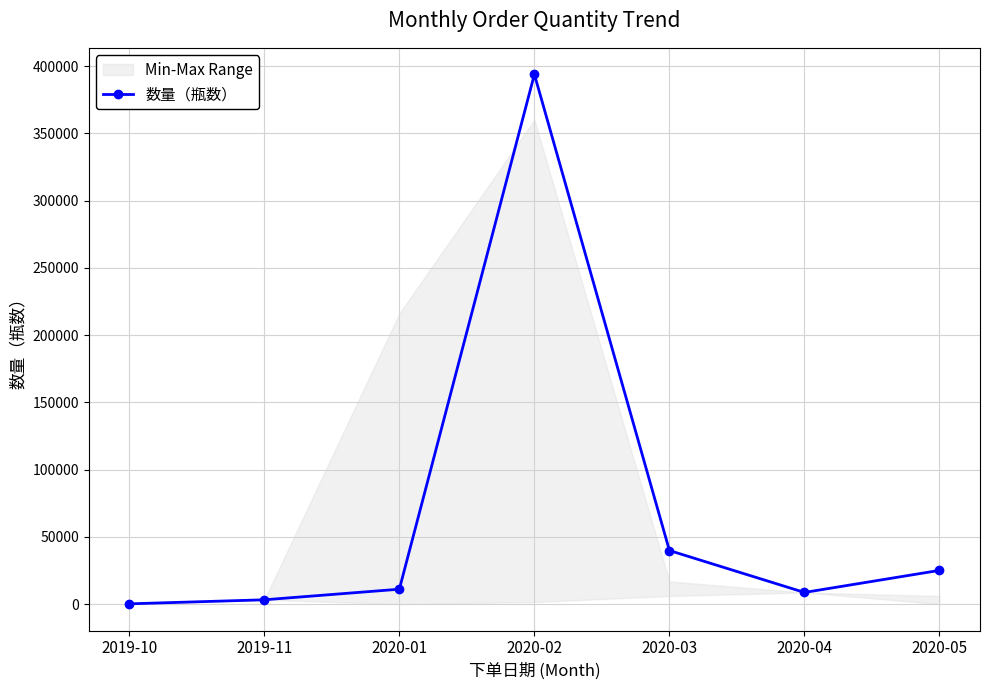

How many distinct data groups are displayed?

1